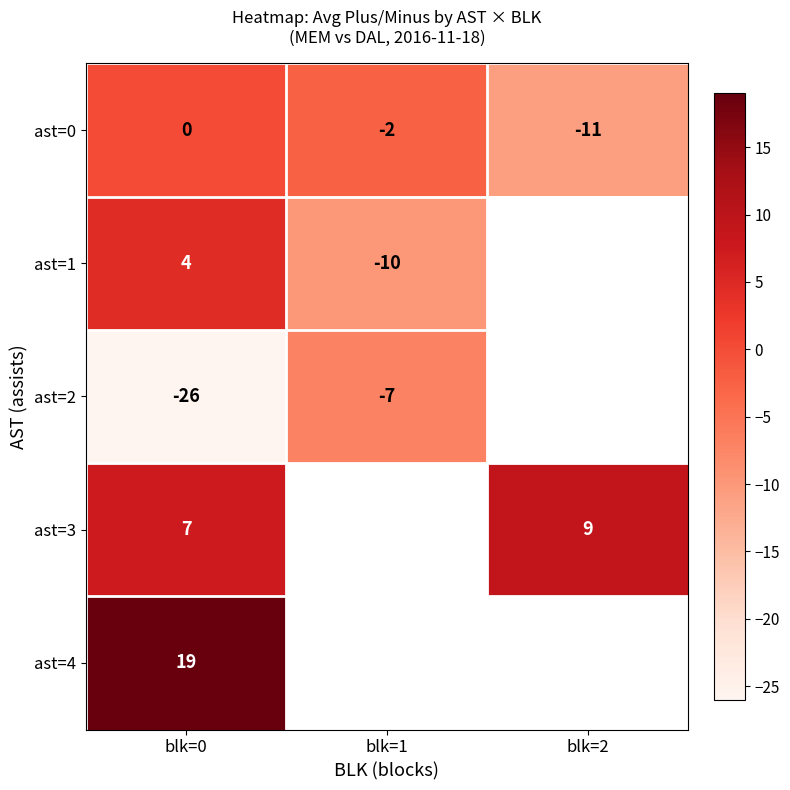

At which label does ast=0 reach its minimum?

blk=2